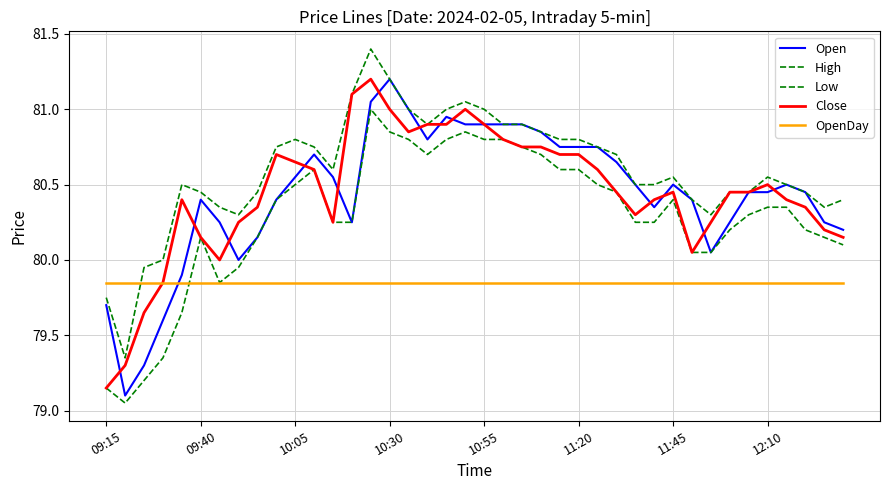

In Low, how many points are higher than both neighbors (excluding endpoints)?

5